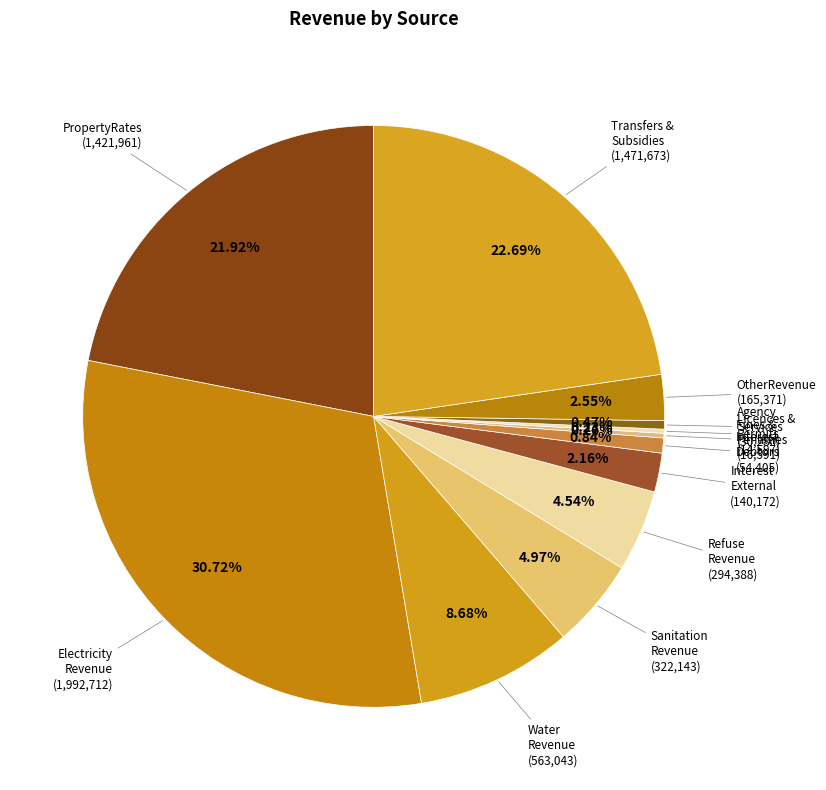

Between Electricity Revenue and Agency Services, which is larger?

Electricity Revenue